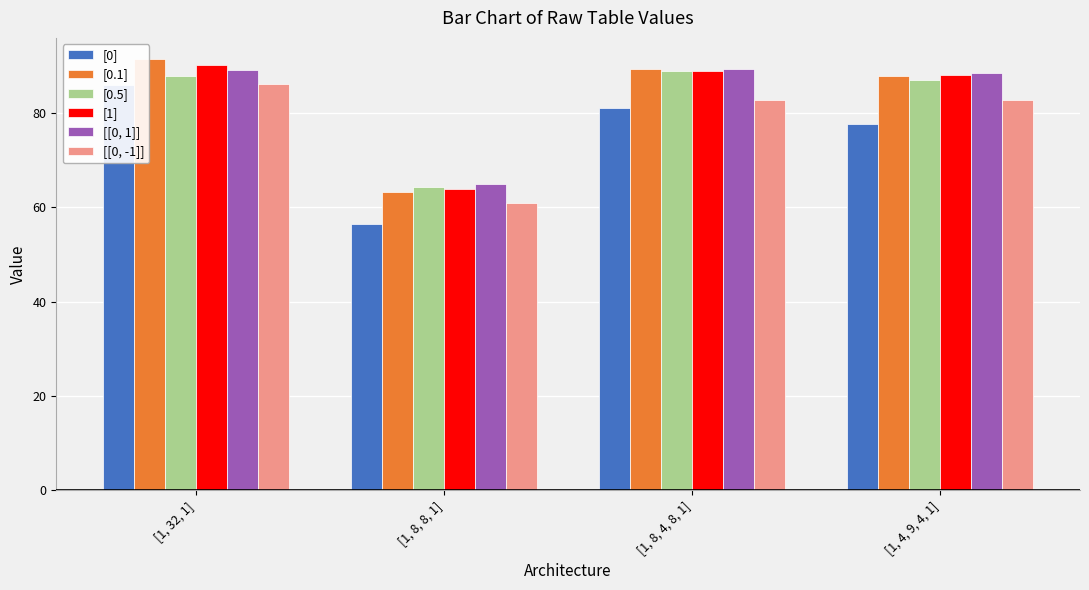

What is the label of the 4th bar from the right?

[1, 32, 1]